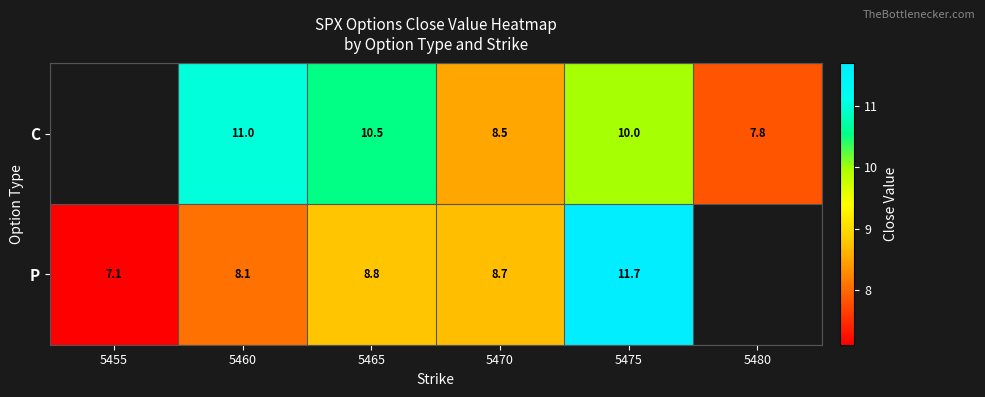

Rank the series at 5470 from lowest to highest value.

C, P